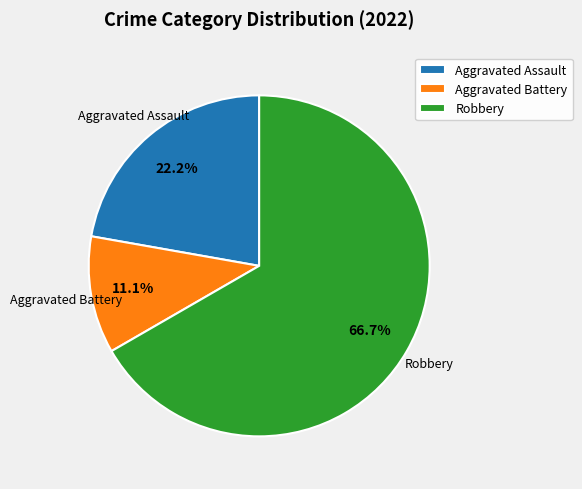

What is the largest slice in the pie chart?

Robbery